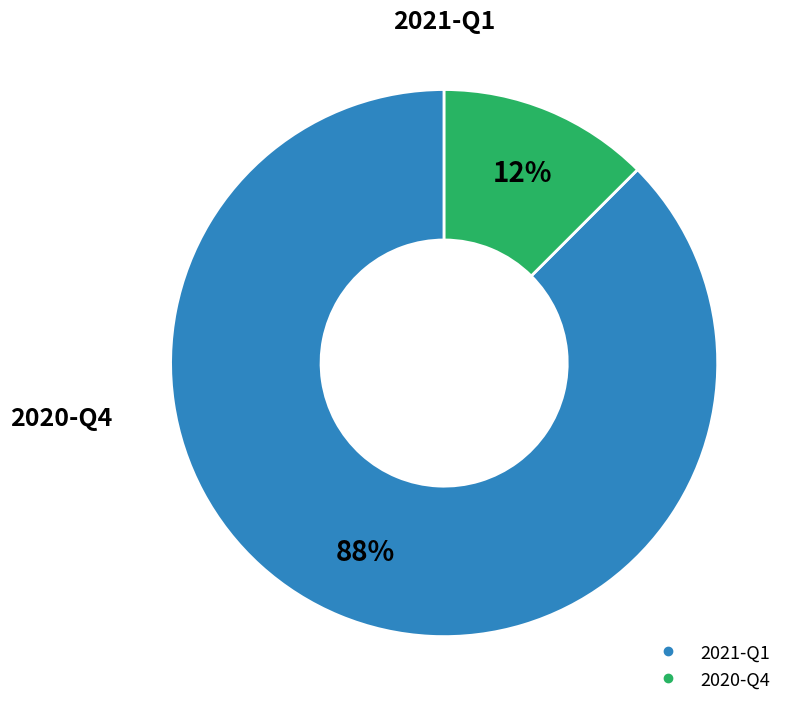

Rank the categories by value from lowest to highest.

2020-Q4, 2021-Q1